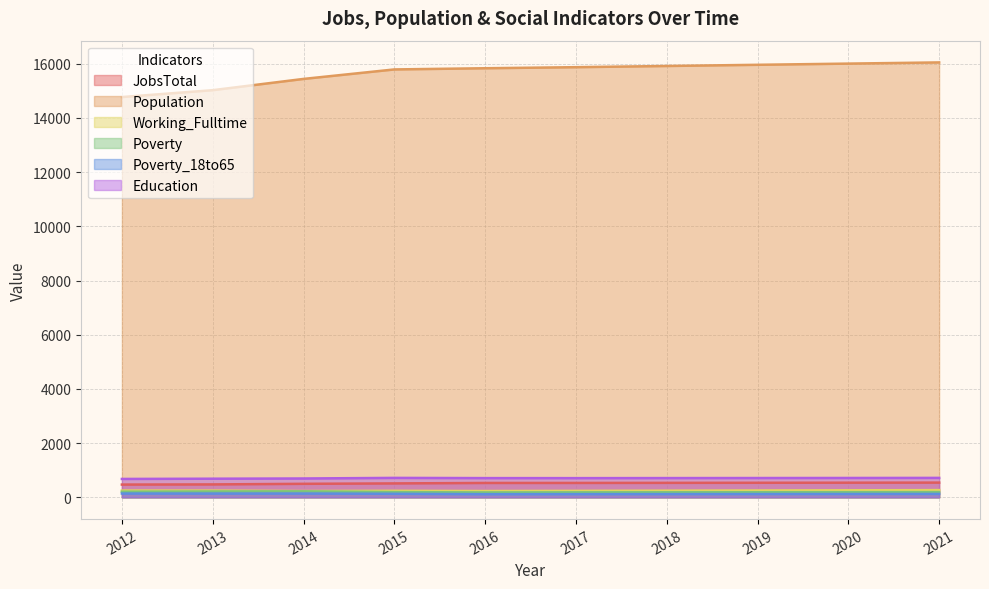

Rank the series by their maximum value, from highest to lowest.

Population, Education, JobsTotal, Working_Fulltime, Poverty, Poverty_18to65